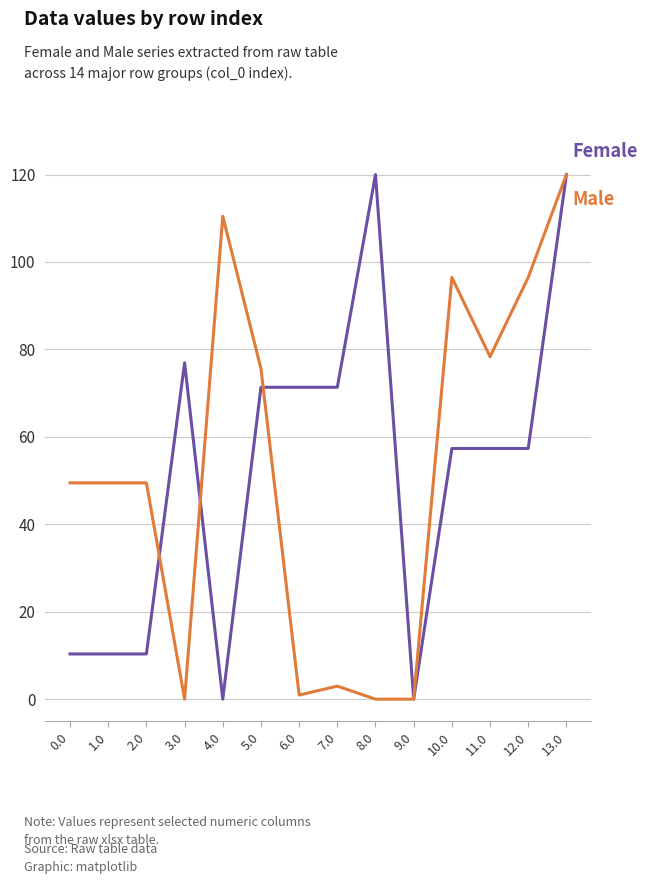

What position from the left is 8.0?

9